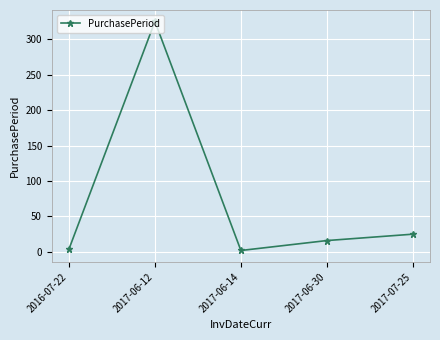

What is the difference between the second highest and minimum values?

23